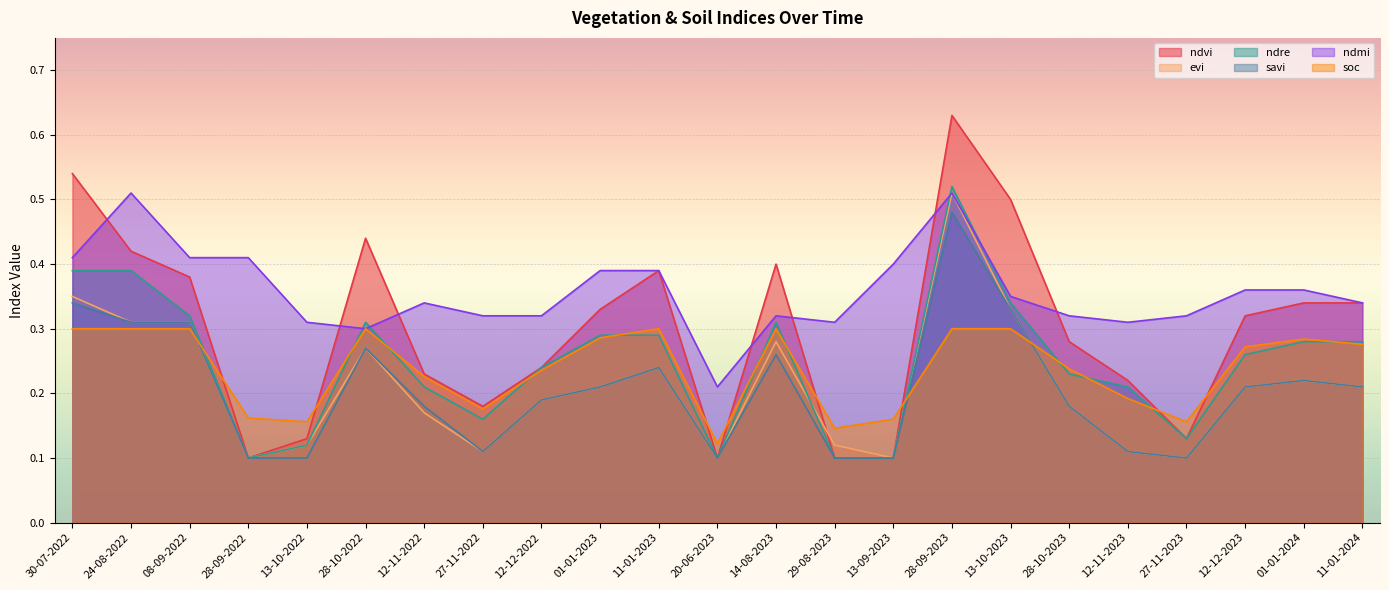

True or false: ndmi and evi intersect in this chart.

False